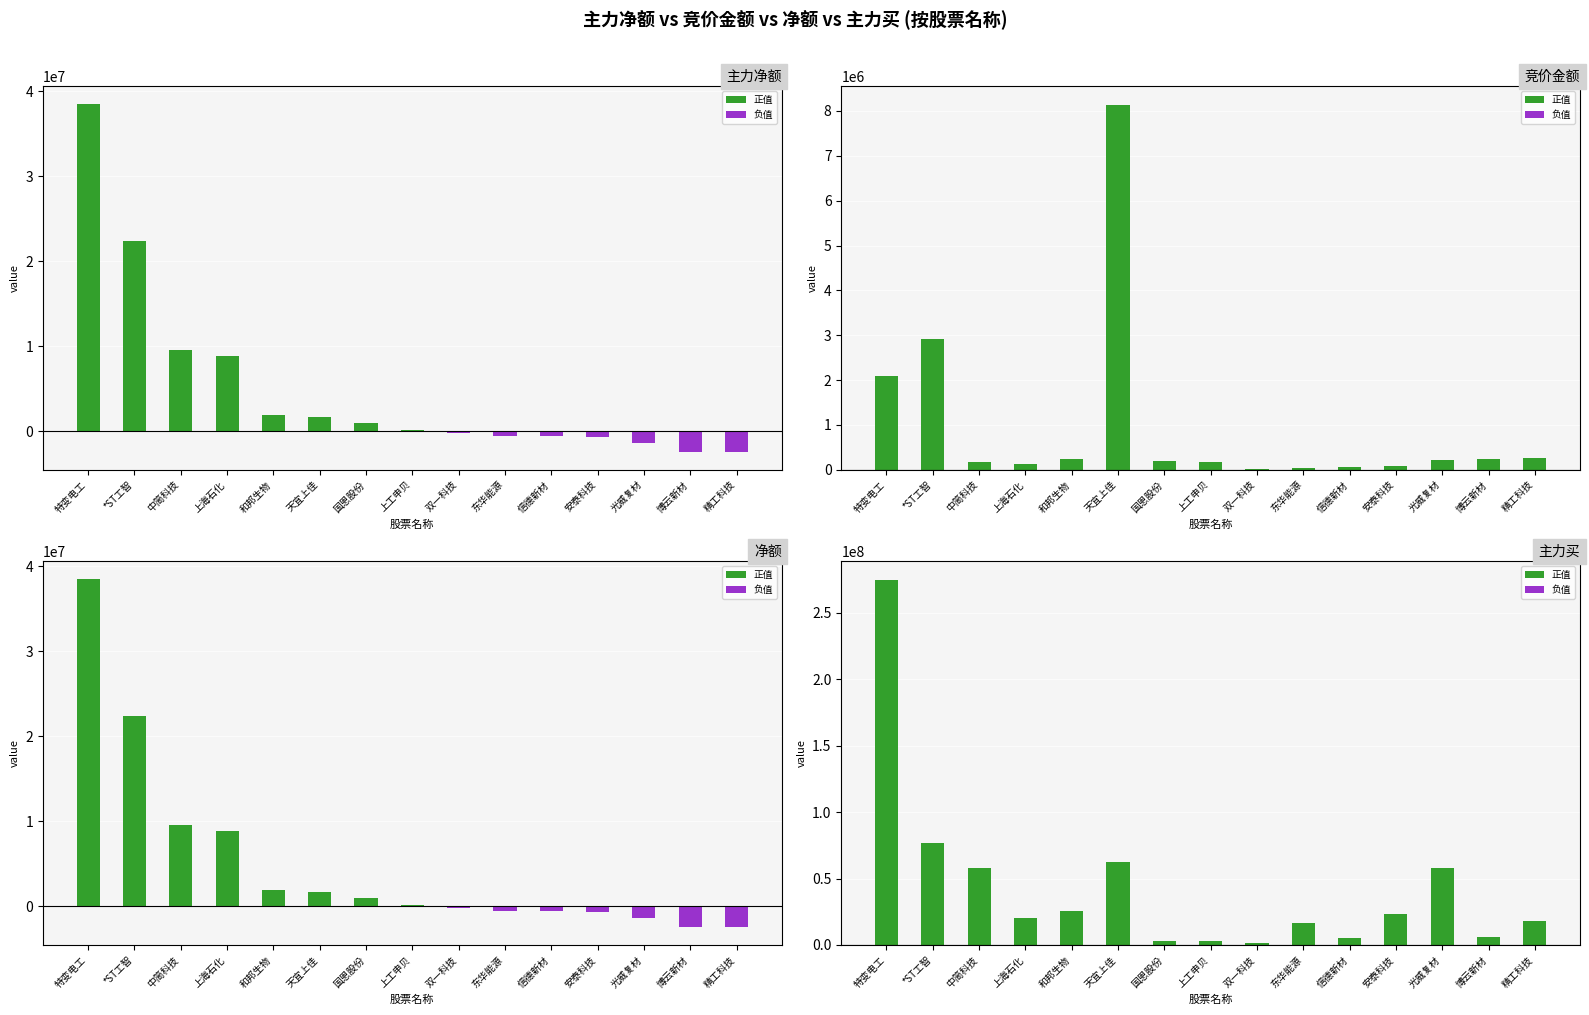

How many categories are shown in the chart?

15